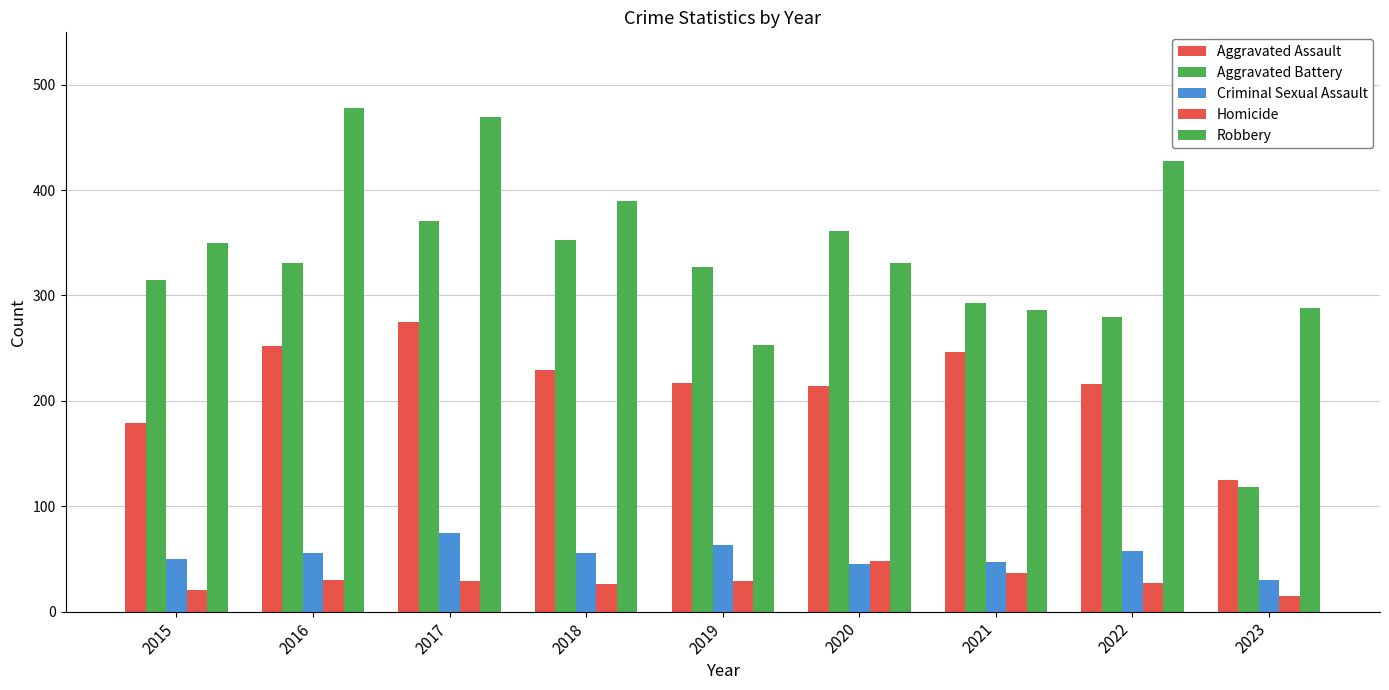

Reading left to right, transcribe all the data shown in this chart.

Aggravated Assault: 2015=179	2016=252	2017=275	2018=229	2019=217	2020=214	2021=246	2022=216	2023=125
Aggravated Battery: 2015=315	2016=331	2017=371	2018=353	2019=327	2020=361	2021=293	2022=280	2023=118
Criminal Sexual Assault: 2015=50	2016=56	2017=75	2018=56	2019=63	2020=45	2021=47	2022=58	2023=30
Homicide: 2015=21	2016=30	2017=29	2018=26	2019=29	2020=48	2021=37	2022=27	2023=15
Robbery: 2015=350	2016=478	2017=469	2018=390	2019=253	2020=331	2021=286	2022=428	2023=288